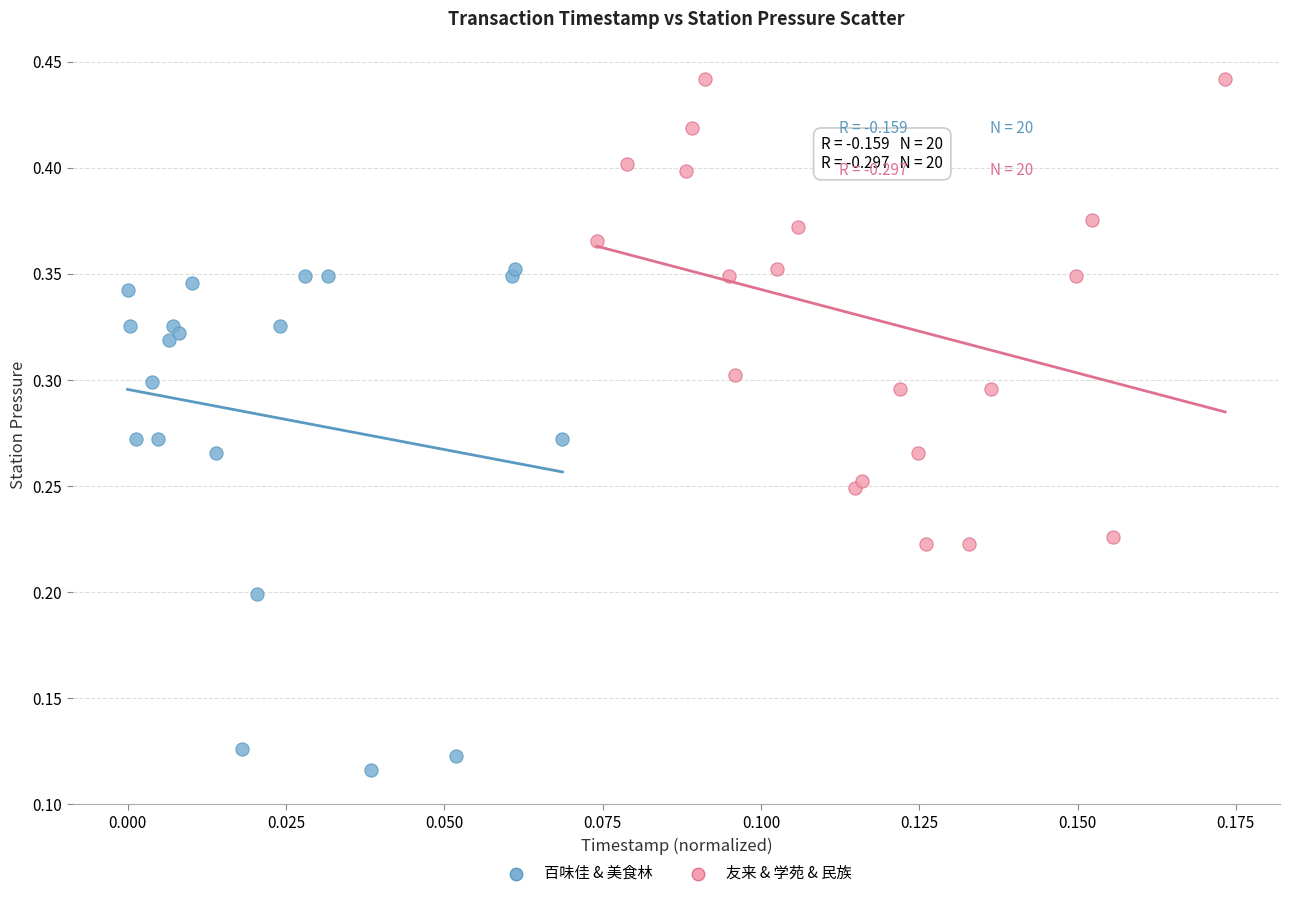

Which series contains the lowest Y value?

百味佳 & 美食林